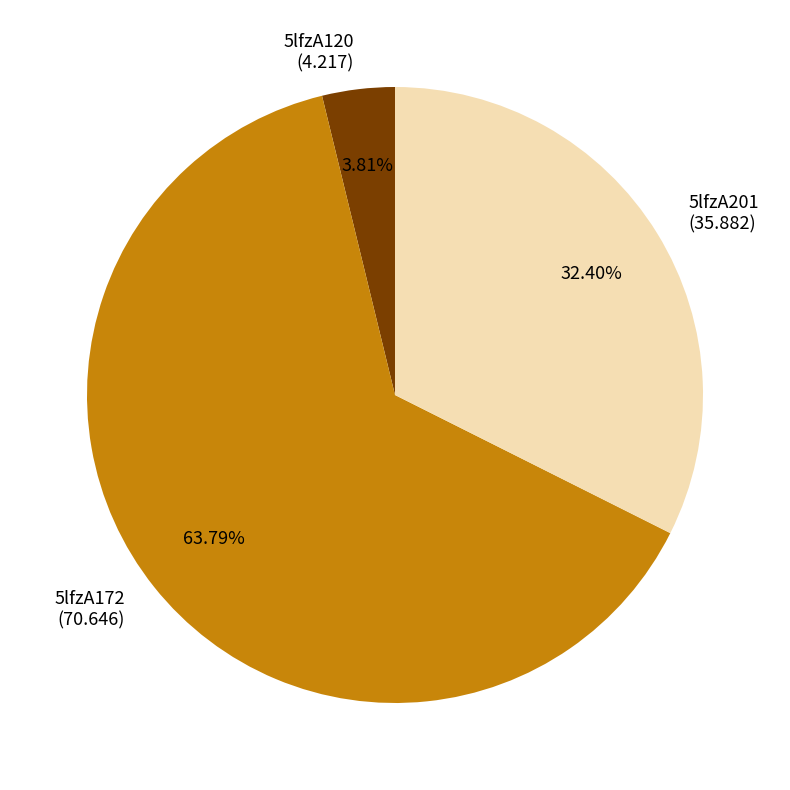

What is the ratio of the value at 5lfzA120 to the value at 5lfzA172?

0.1